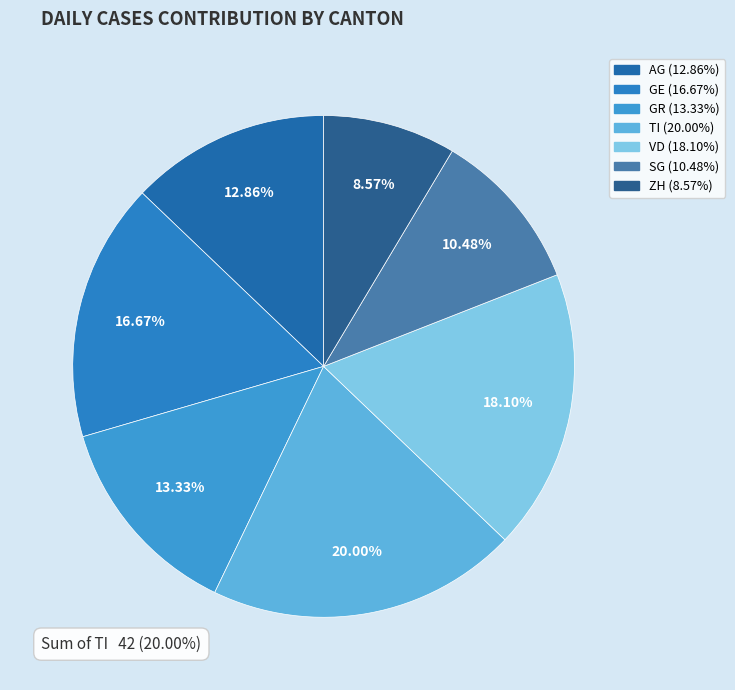

Which slice is the largest?

TI